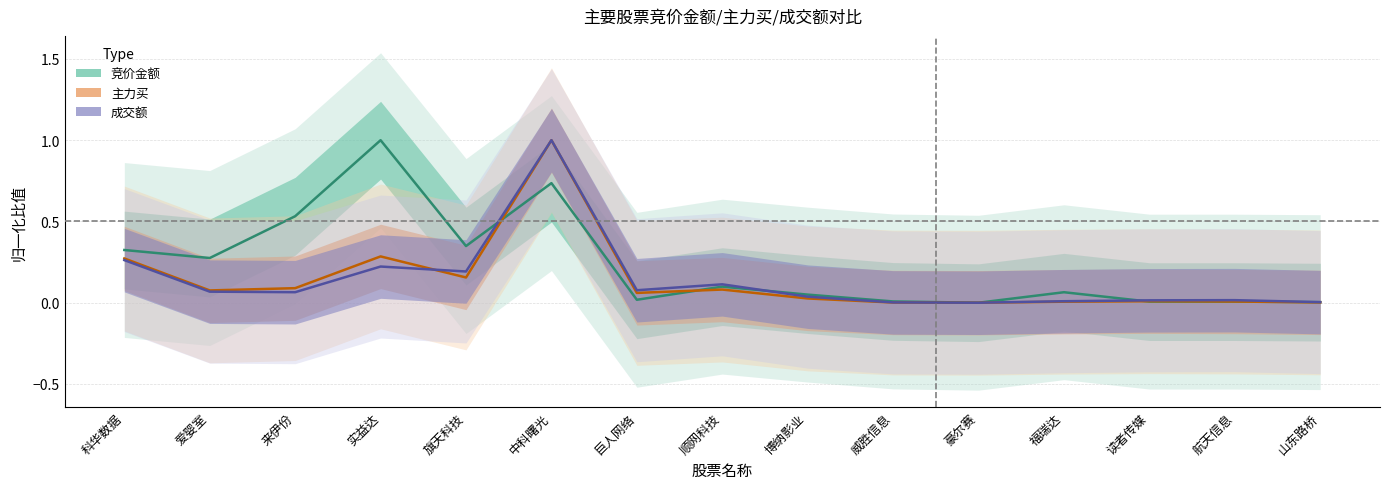

Between 巨人网络 and 威胜信息, which is larger?

巨人网络